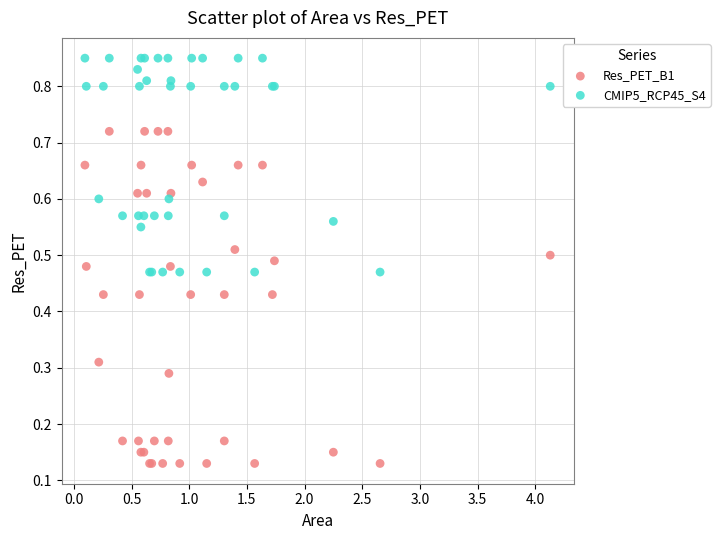

Which series reaches the minimum Y coordinate?

Res_PET_B1